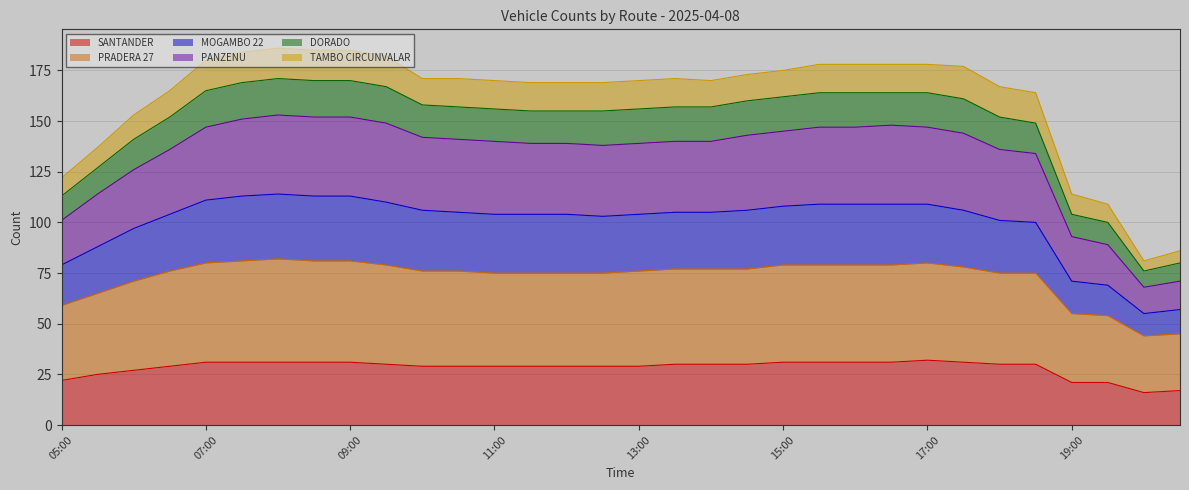

Does the chart display data point markers on the line(s)?

No